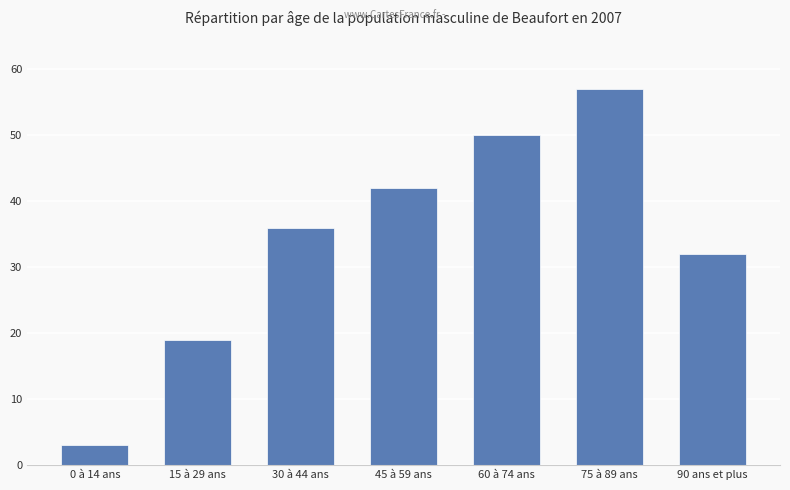

Reading right to left, what are all the values shown in this chart?

32	57	50	42	36	19	3